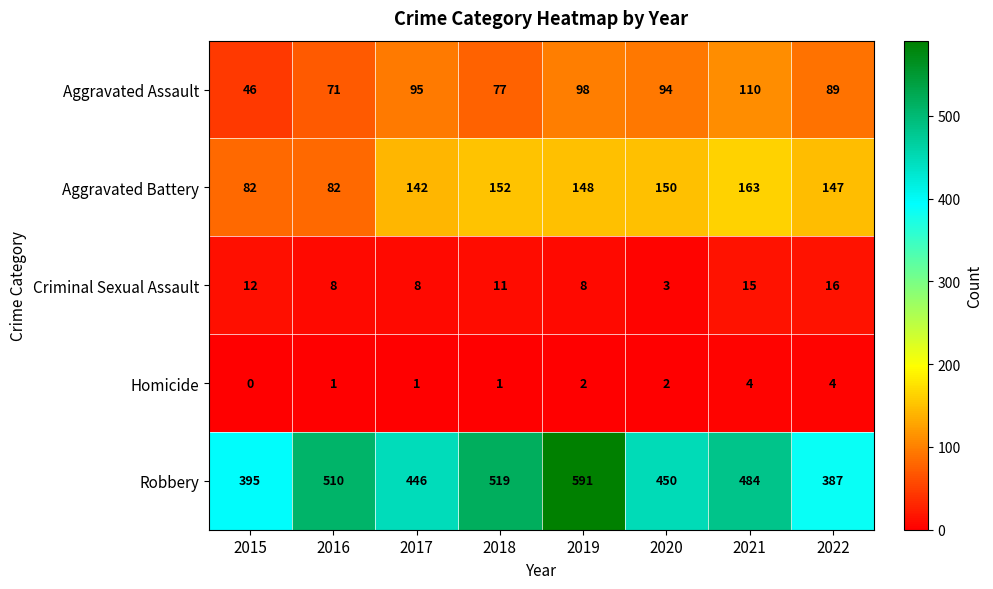

What is the difference between the maximum and minimum values in the Criminal Sexual Assault series?

13